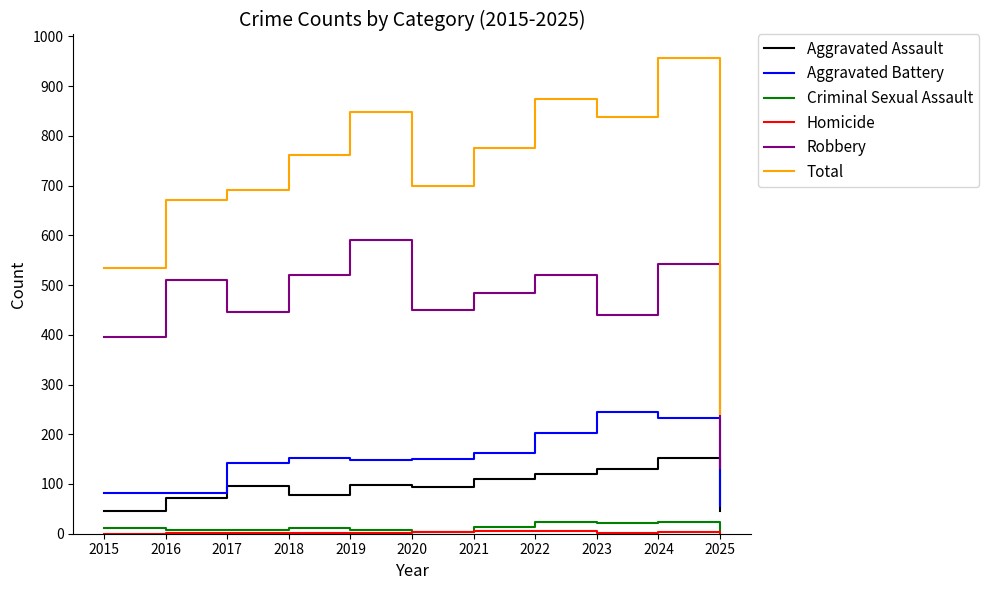

True or false: Total and Aggravated Assault intersect in this chart.

False